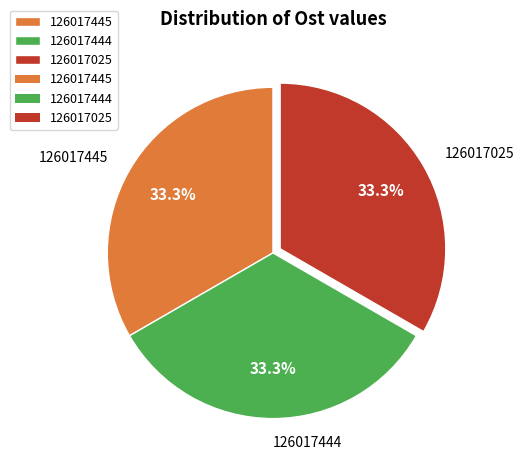

How many segments does this pie chart have?

3